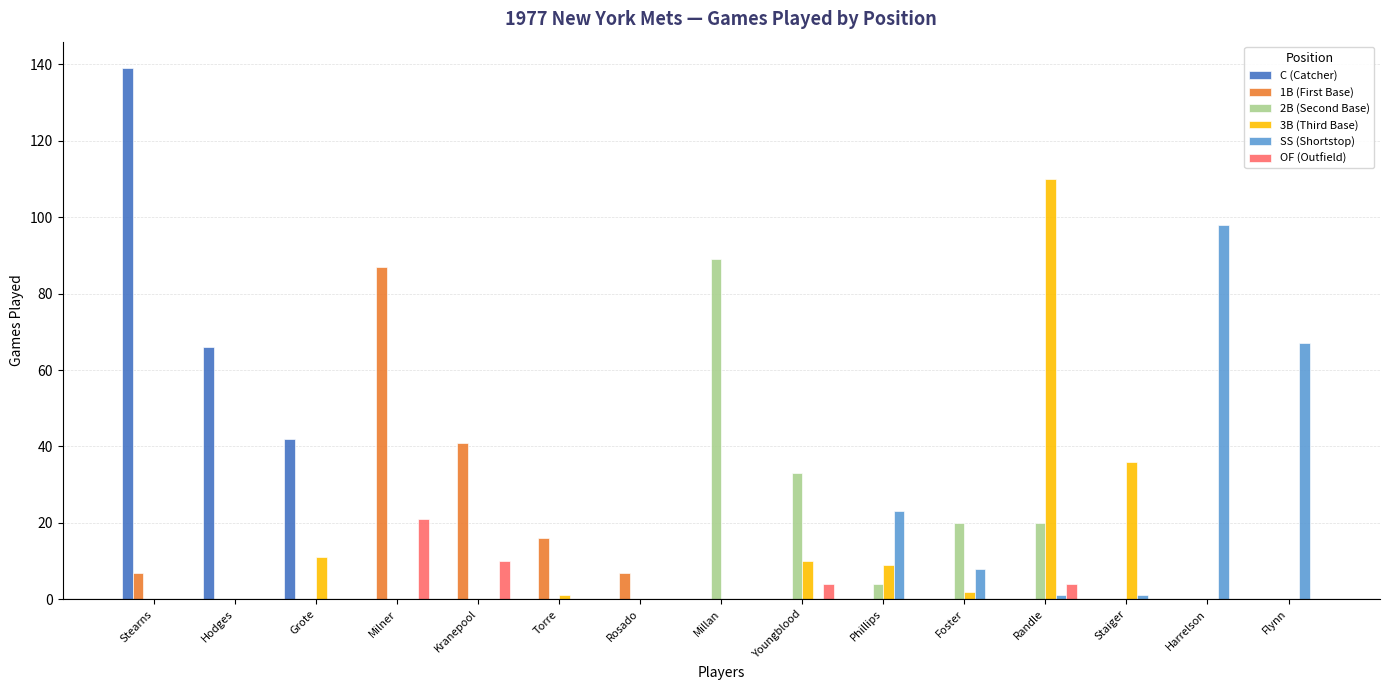

Reading left to right, transcribe all the data shown in this chart.

C (Catcher): Stearns=139	Hodges=66	Grote=42	Milner=0	Kranepool=0	Torre=0	Rosado=0	Millan=0	Youngblood=0	Phillips=0	Foster=0	Randle=0	Staiger=0	Harrelson=0	Flynn=0
1B (First Base): Stearns=7	Hodges=0	Grote=0	Milner=87	Kranepool=41	Torre=16	Rosado=7	Millan=0	Youngblood=0	Phillips=0	Foster=0	Randle=0	Staiger=0	Harrelson=0	Flynn=0
2B (Second Base): Stearns=0	Hodges=0	Grote=0	Milner=0	Kranepool=0	Torre=0	Rosado=0	Millan=89	Youngblood=33	Phillips=4	Foster=20	Randle=20	Staiger=0	Harrelson=0	Flynn=0
3B (Third Base): Stearns=0	Hodges=0	Grote=11	Milner=0	Kranepool=0	Torre=1	Rosado=0	Millan=0	Youngblood=10	Phillips=9	Foster=2	Randle=110	Staiger=36	Harrelson=0	Flynn=0
SS (Shortstop): Stearns=0	Hodges=0	Grote=0	Milner=0	Kranepool=0	Torre=0	Rosado=0	Millan=0	Youngblood=0	Phillips=23	Foster=8	Randle=1	Staiger=1	Harrelson=98	Flynn=67
OF (Outfield): Stearns=0	Hodges=0	Grote=0	Milner=21	Kranepool=10	Torre=0	Rosado=0	Millan=0	Youngblood=4	Phillips=0	Foster=0	Randle=4	Staiger=0	Harrelson=0	Flynn=0